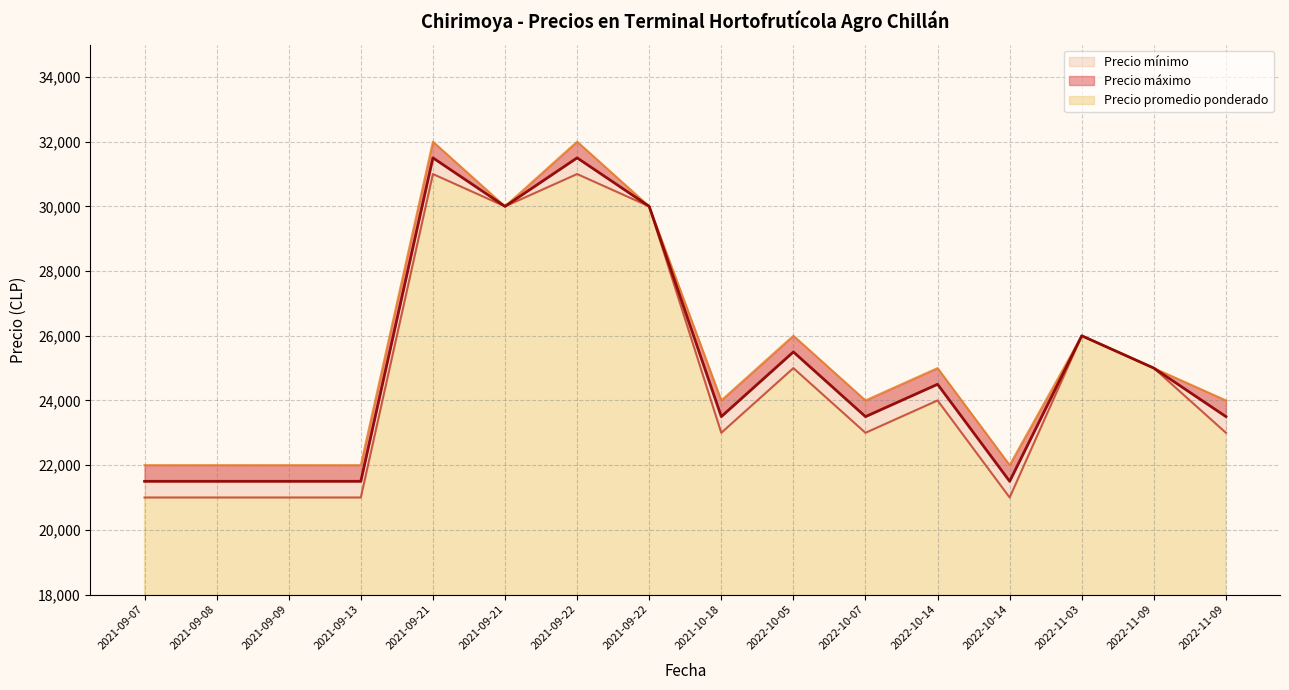

Which has a higher value, 2022-10-14 or 2021-09-22?

2021-09-22